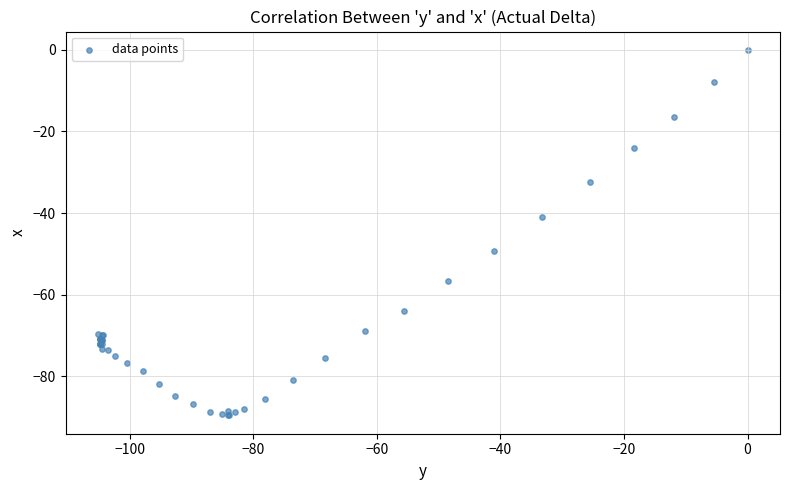

What Y value in the scatter plot is closest to -44?

-40.9